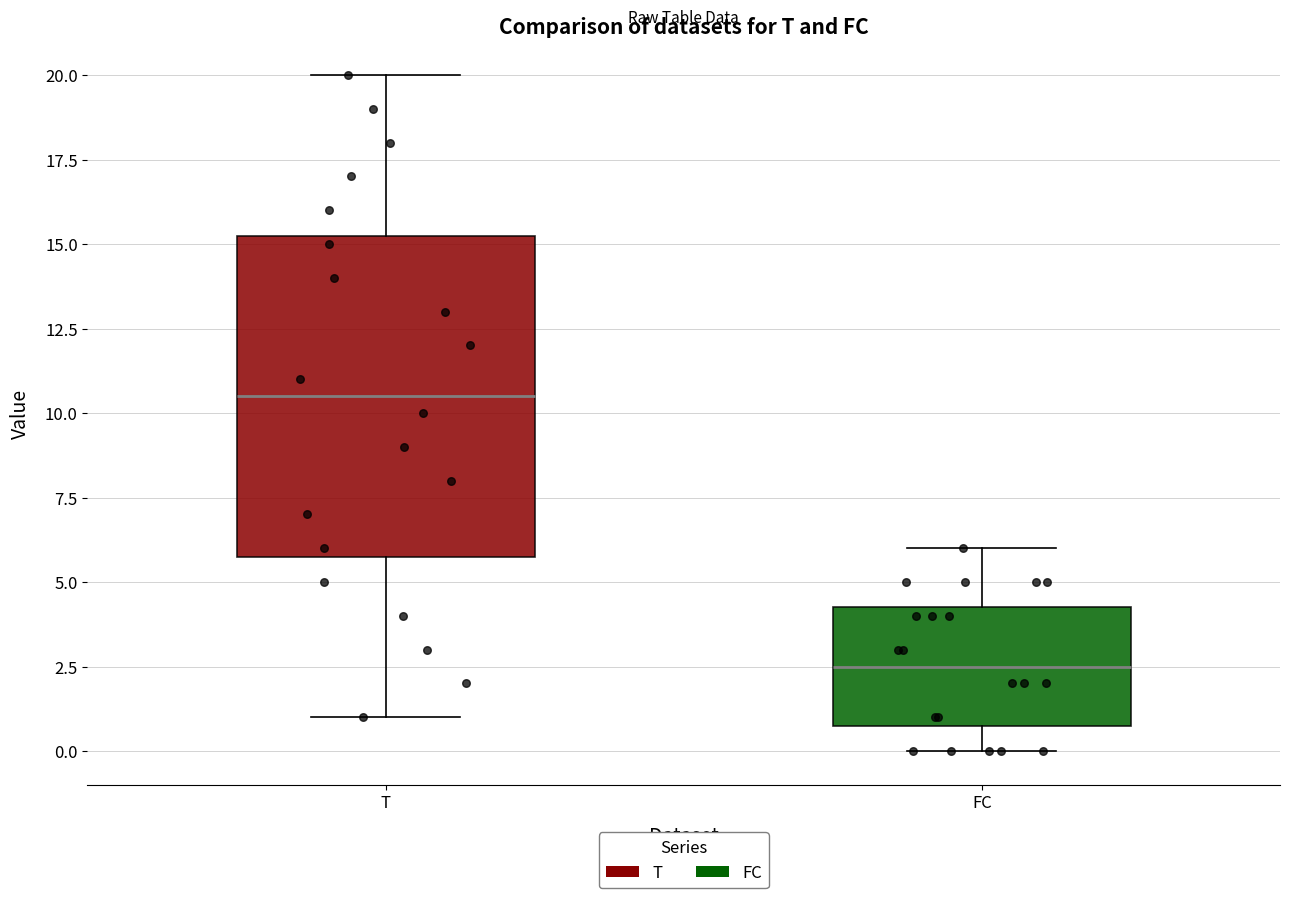

Reading left to right, read every box against the y-axis: the position of its median line, the range the box covers, and the ends of its whiskers. The values are not printed on the chart, so give them approximately, as read against the axis.

T: median 10.5, box 6.0 to 15.5, whiskers 1.0 to 20.0
FC: median 2.5, box 1.0 to 4.5, whiskers 0.0 to 6.0